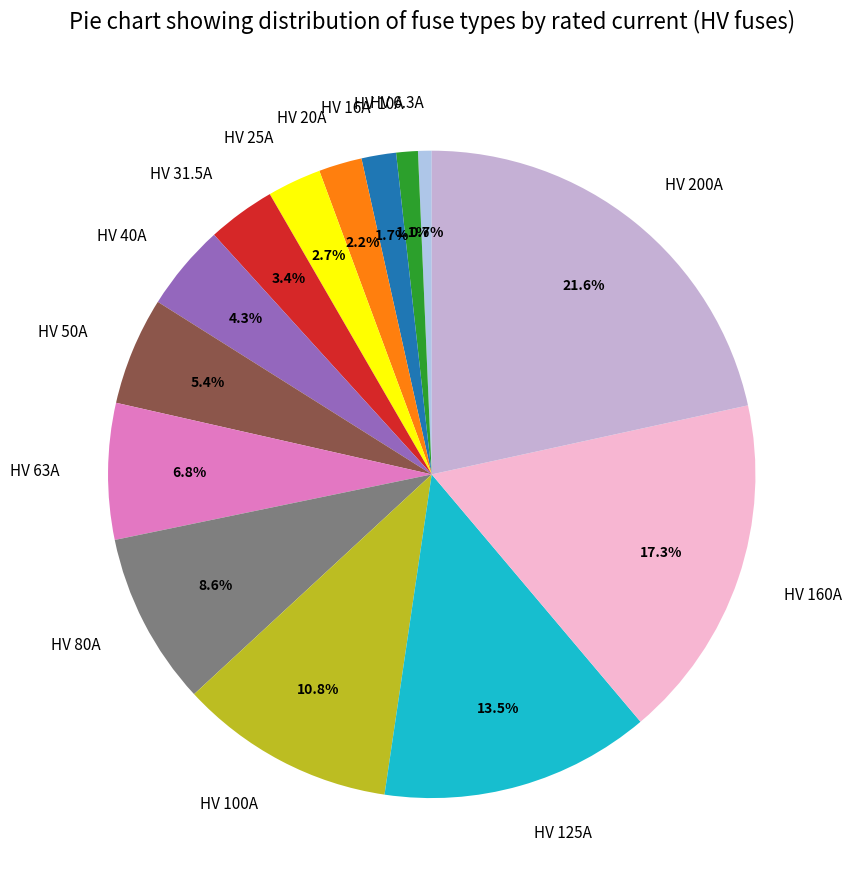

Which has a higher value, HV 160A or HV 100A?

HV 160A